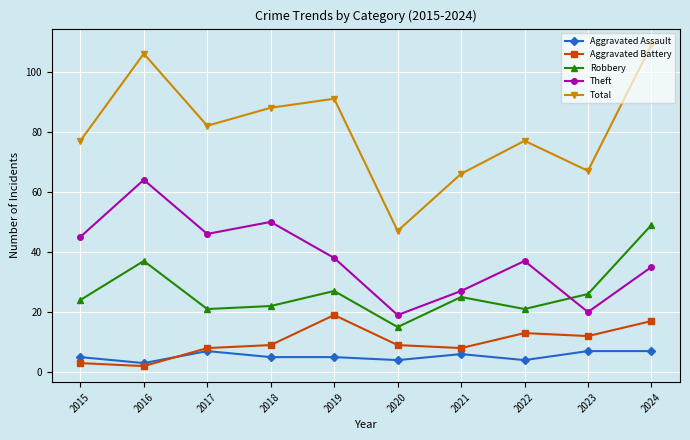

What value does the Total series have at 2024?

109